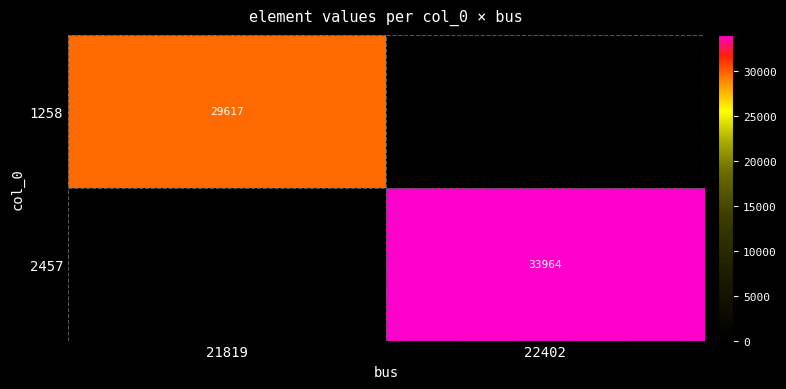

At which category is the sum across all series the highest?

22402